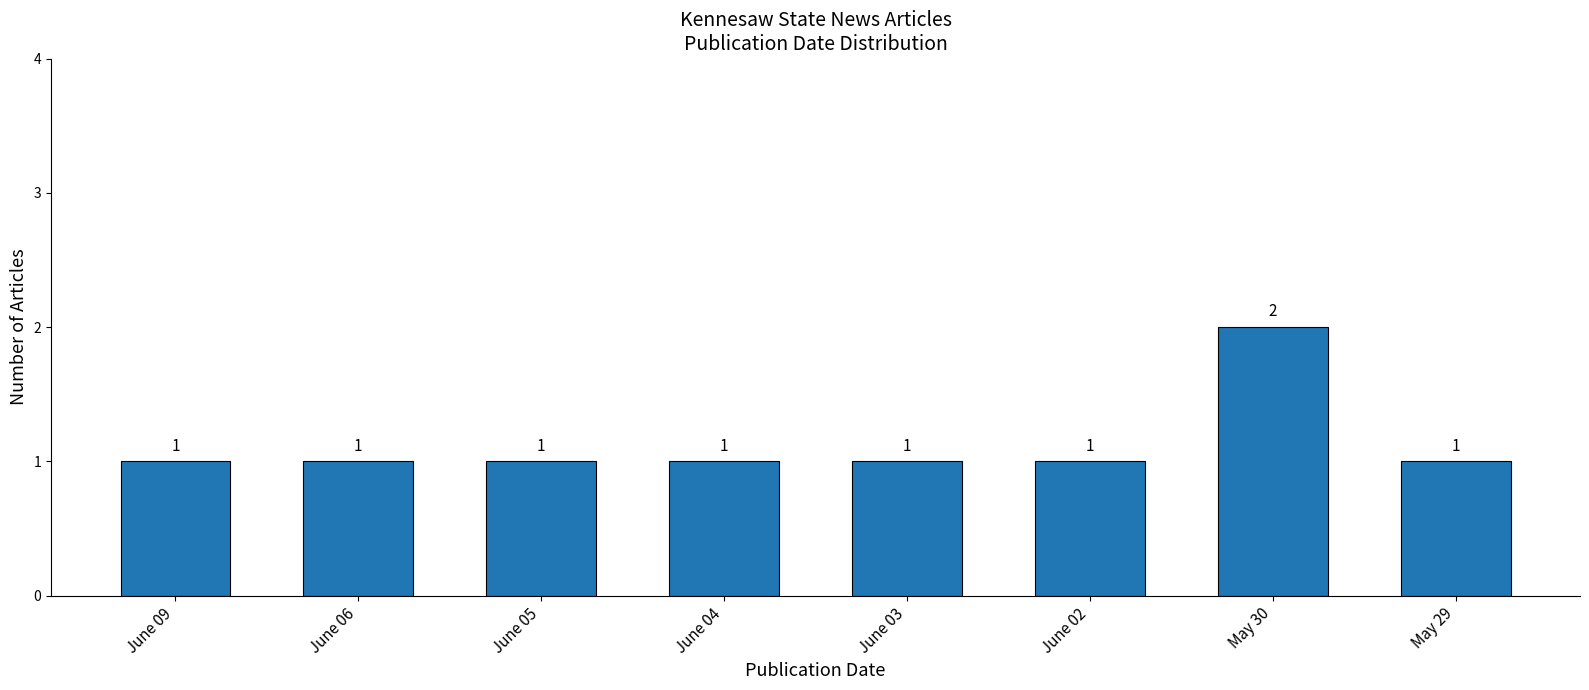

True or false: the data shows 1 at June 02.

True